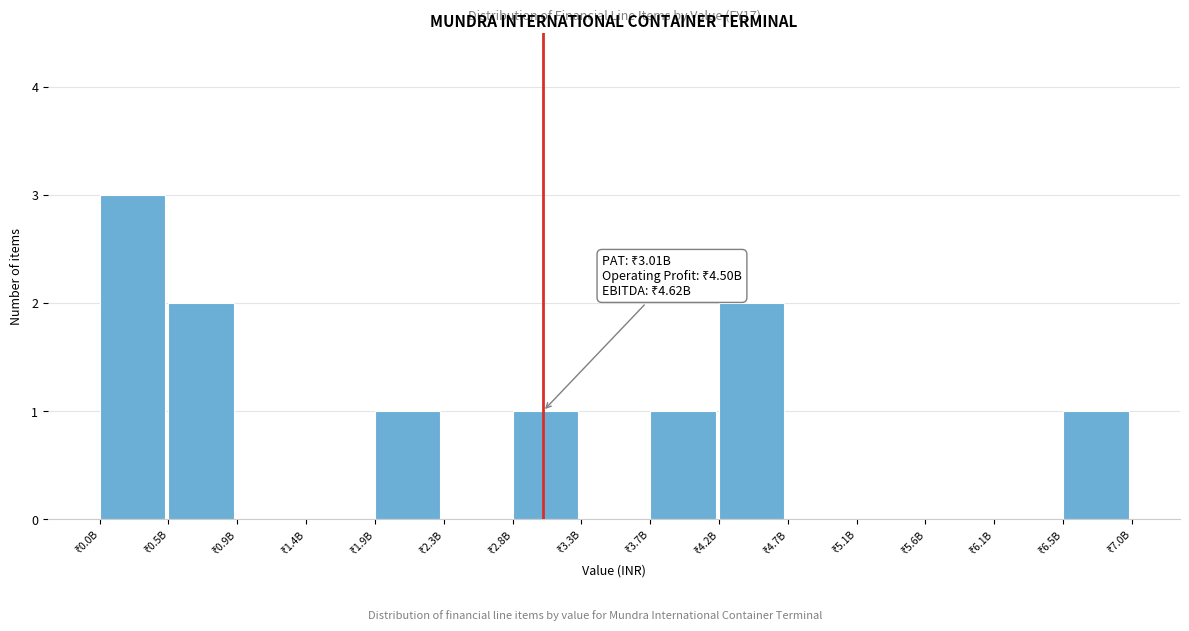

What is the greatest value displayed?

3